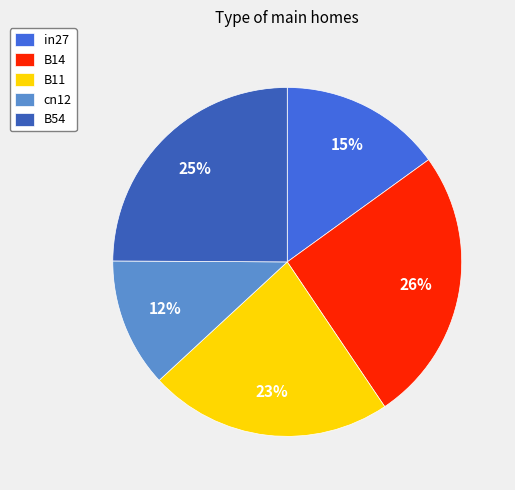

What is the ratio of the value at B54 to the value at B14?

1.0